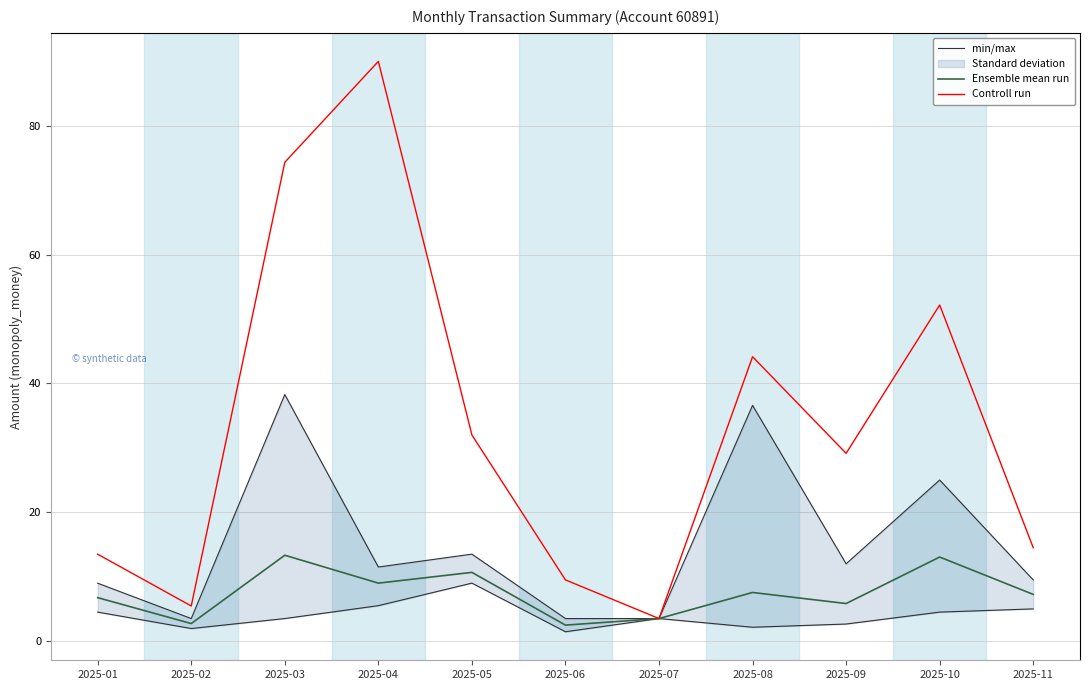

What are all the series names shown in the legend?

min/max, Ensemble mean run, Controll run